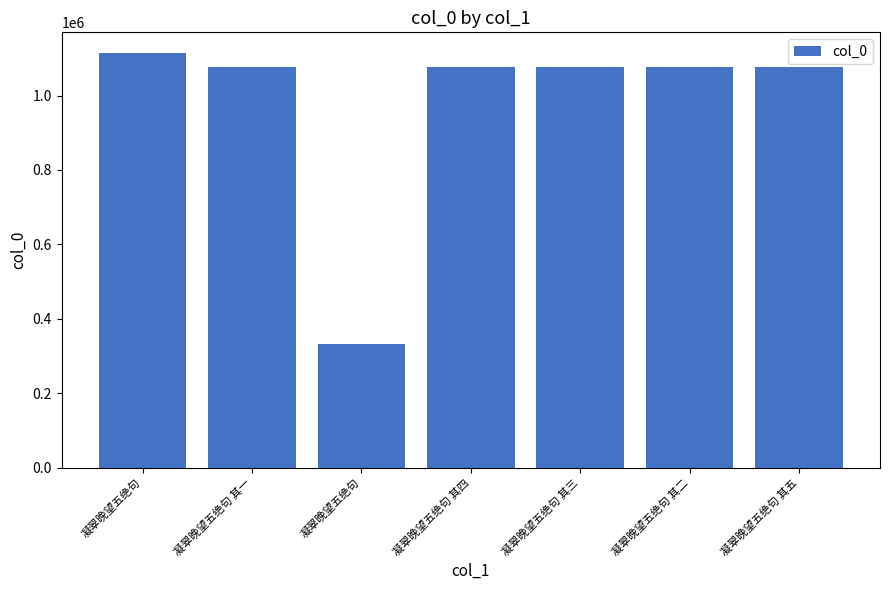

Reading left to right, list all the values displayed in this chart.

1114097	1077378	331286	1077381	1077380	1077379	1077382